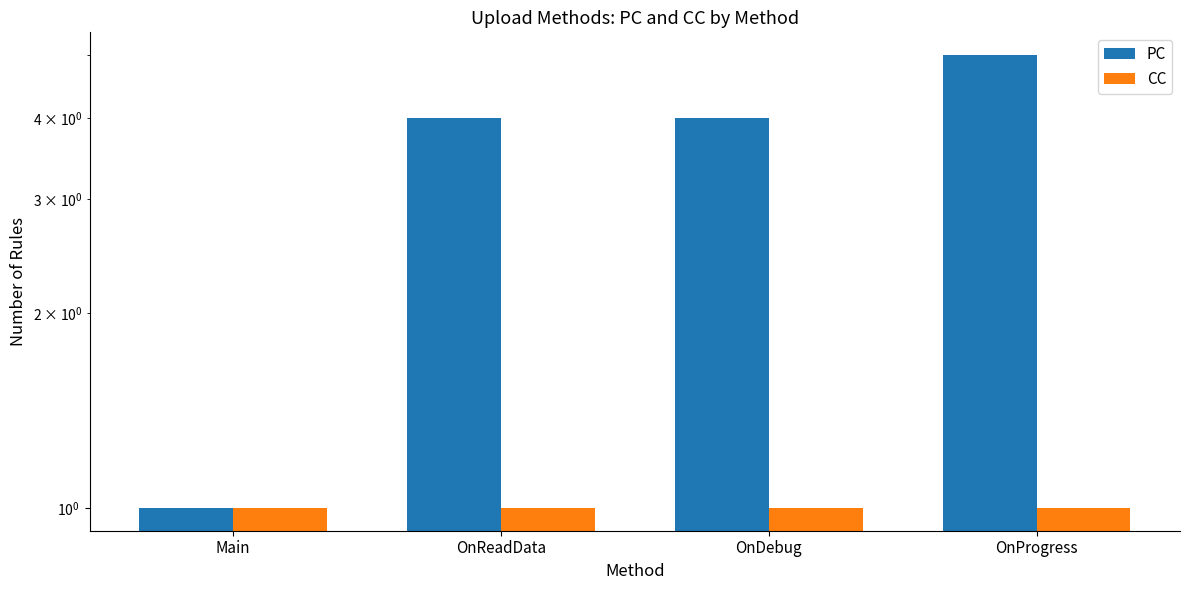

List the labels in order of CC value, largest first.

Main, OnReadData, OnDebug, OnProgress